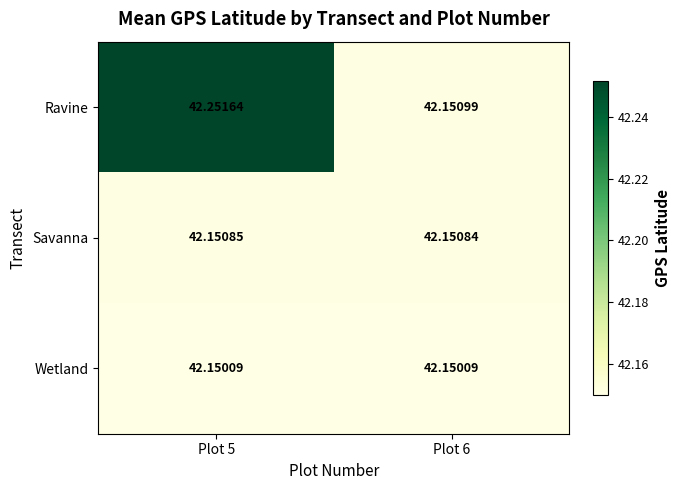

Which series has the largest range (max minus min)?

Ravine